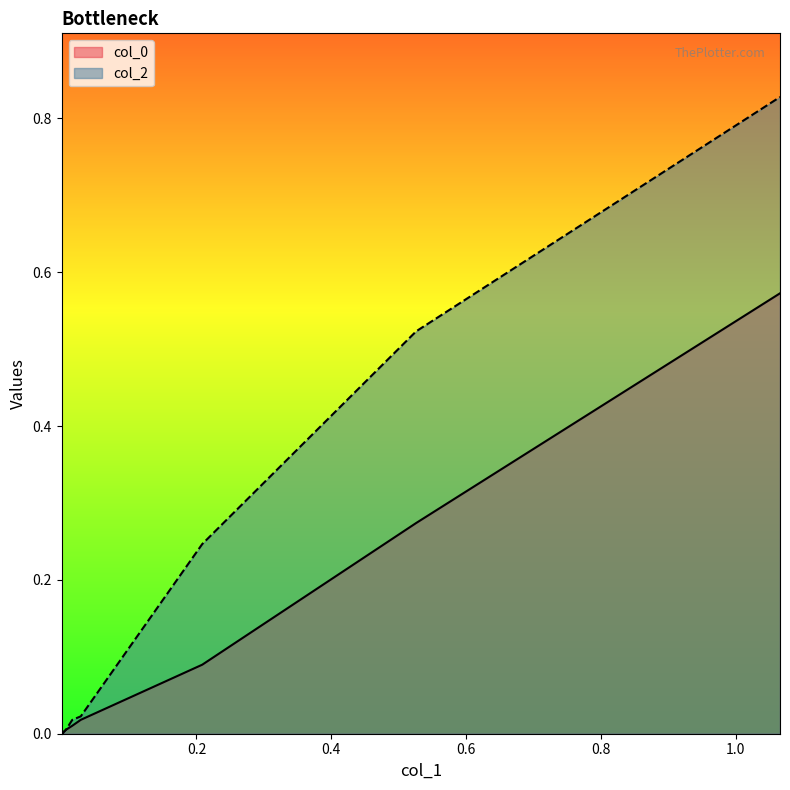

True or false: col_0 has more than 2 points higher than both neighbors.

False